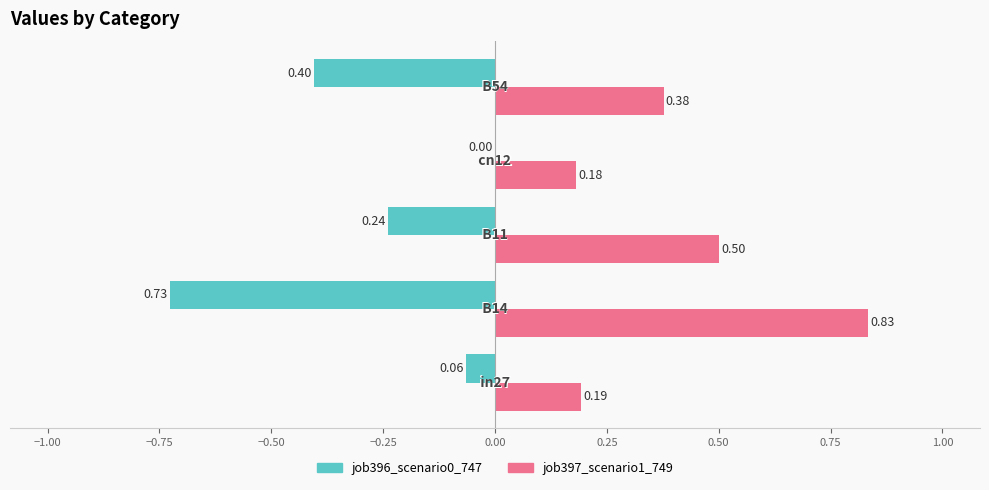

Which series has the largest total across all categories?

job397_scenario1_749